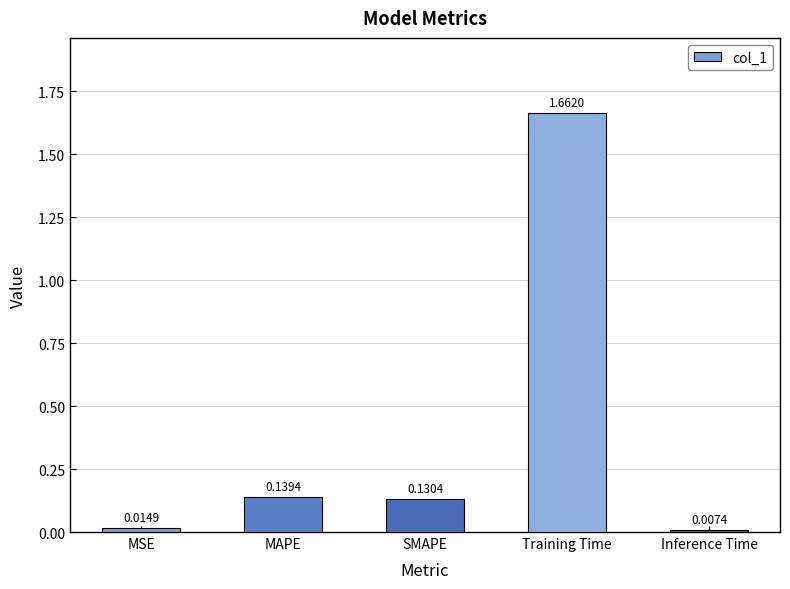

How many categories are shown in the chart?

5